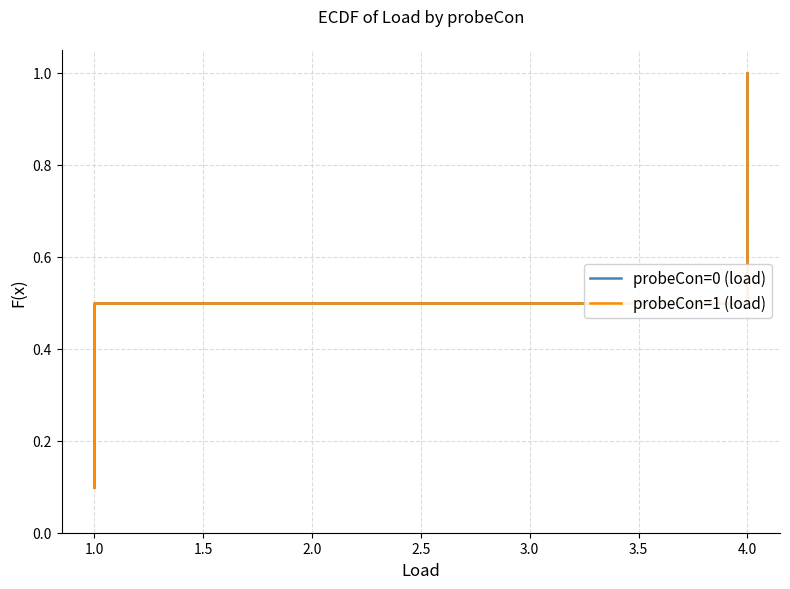

What are all the series names shown in the legend?

probeCon=0 (load), probeCon=1 (load)